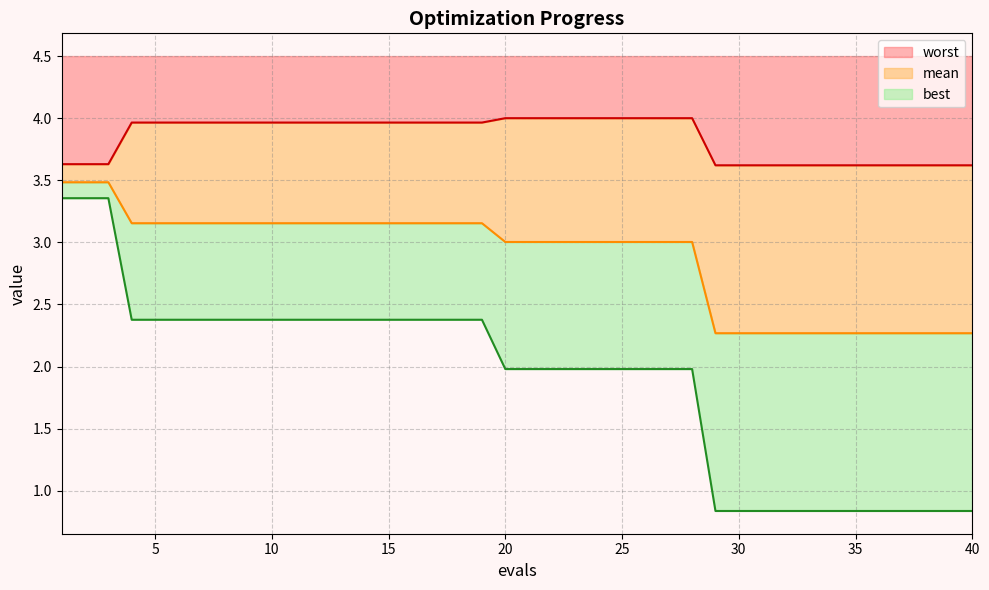

List the series in order of their overall mean, highest first.

worst, mean, best